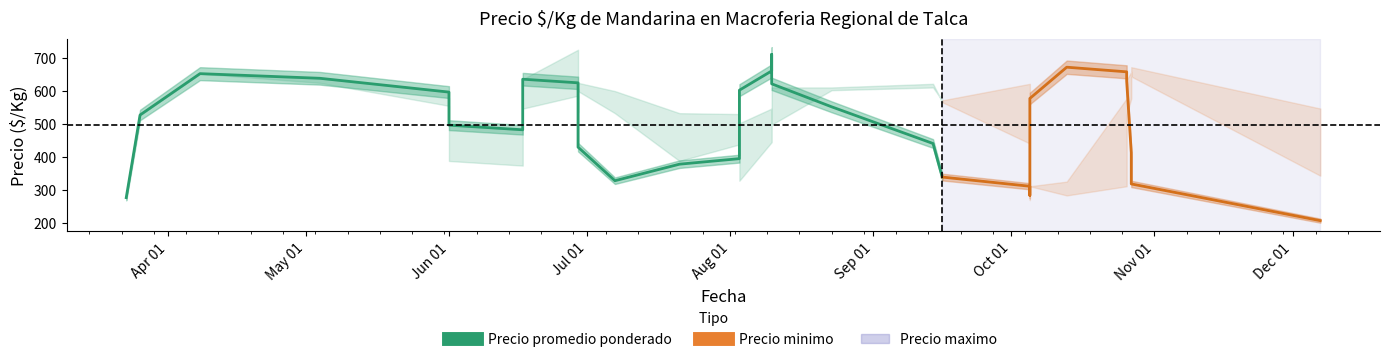

What is the label of the 33rd point from the right?

2021-04-08